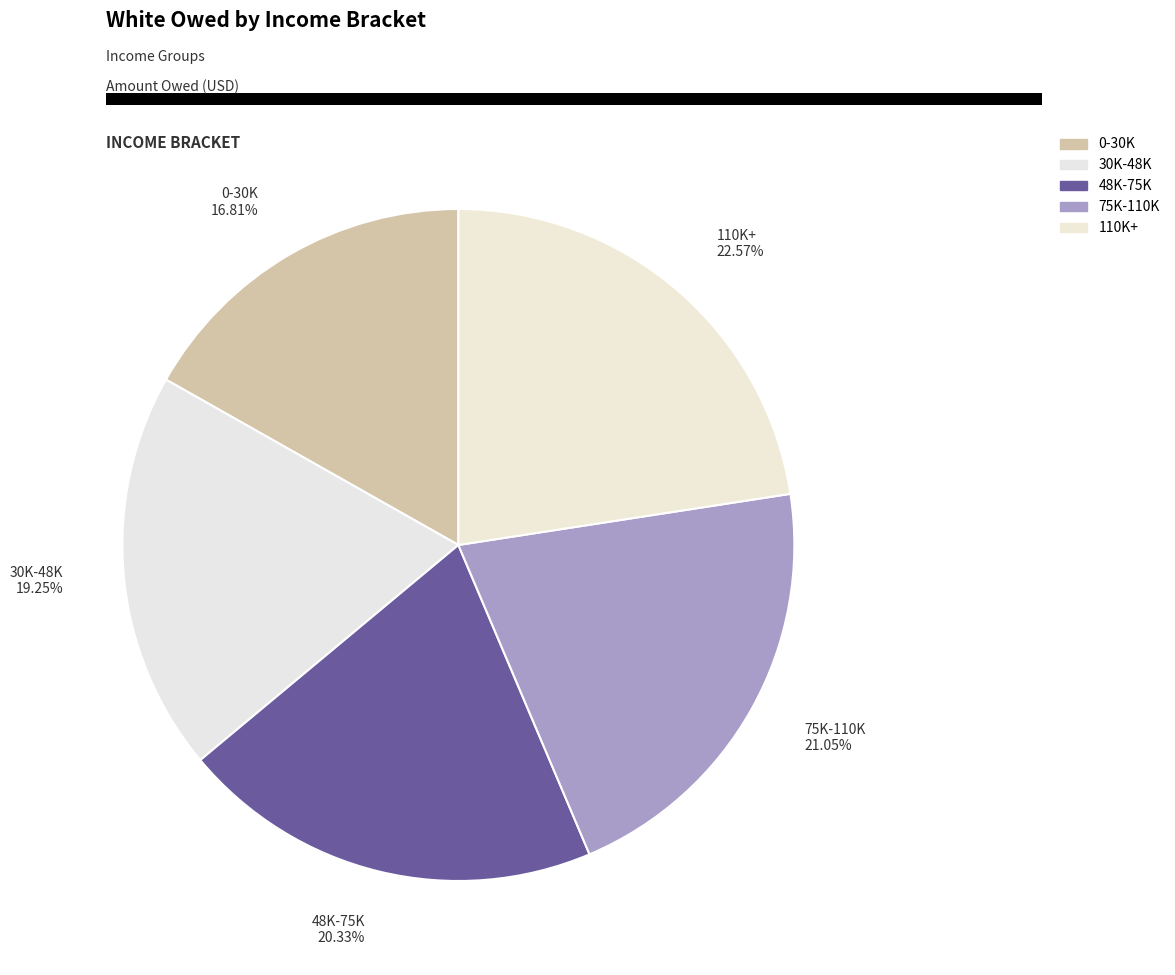

Is the sum of 0-30K and 110K+ greater than half?

No